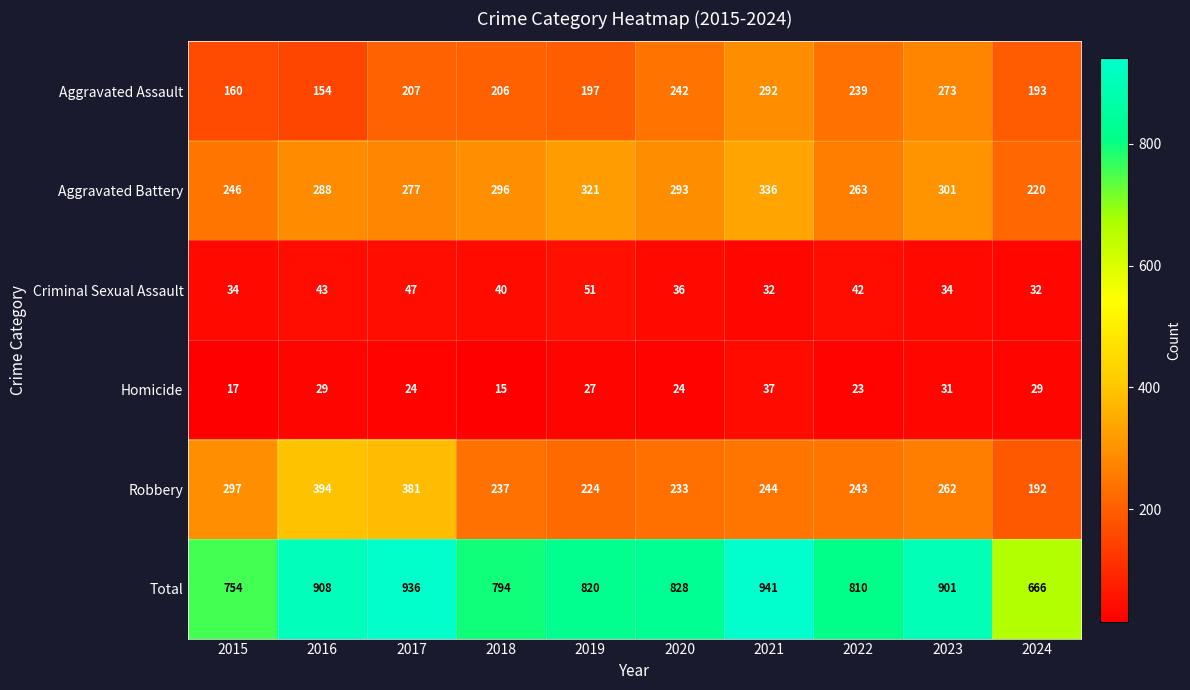

Which series changed the most between 2023 and 2024?

Total